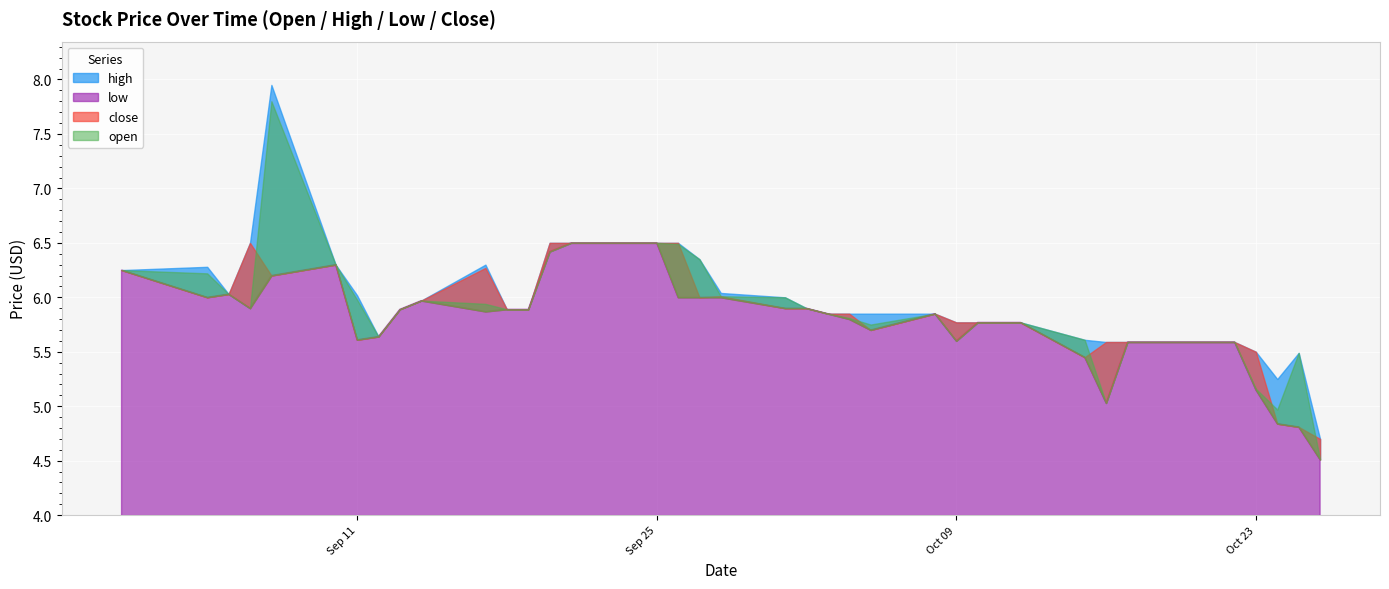

At 2018-09-06, list the series in order from smallest to largest.

open, low, high, close